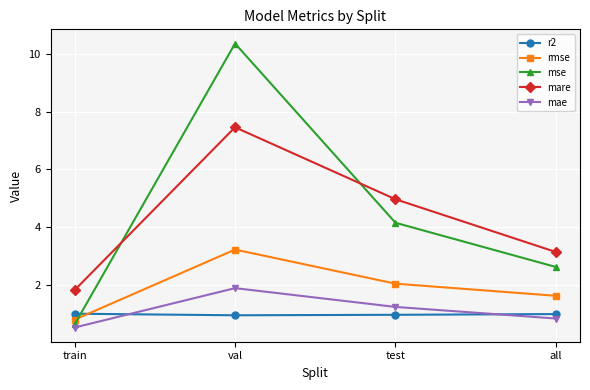

The r2 series shows 0.6 at train. True or false?

False